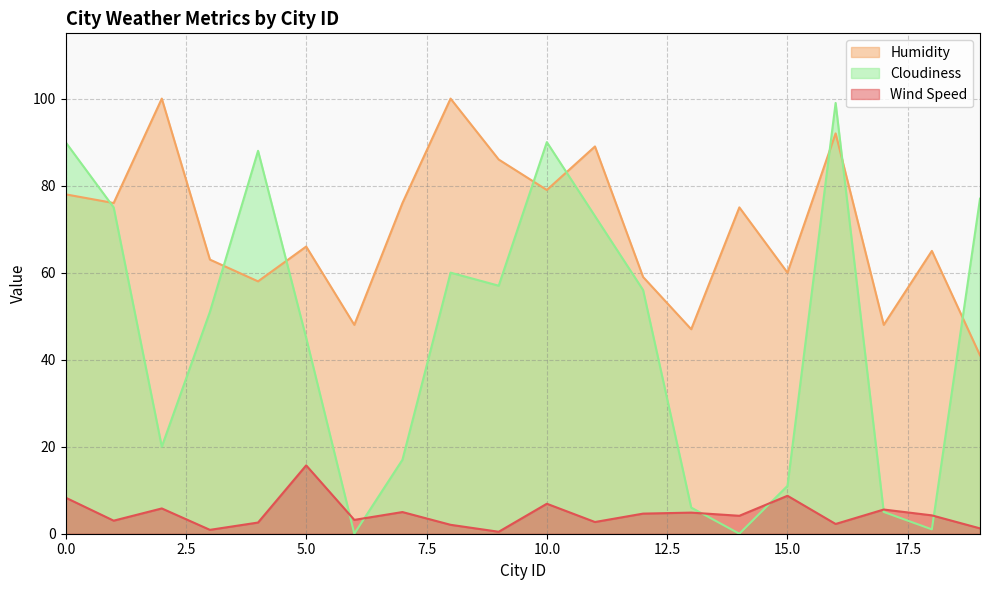

Does the chart have visible grid lines?

Yes